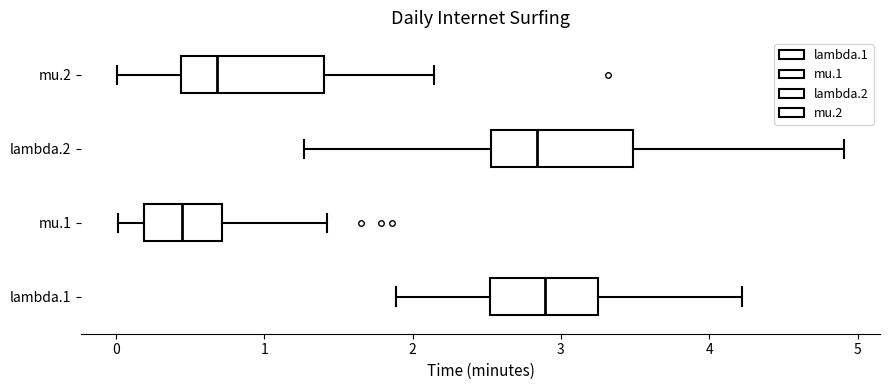

Reading bottom to top, read every box against the x-axis: the position of its median line, the range the box covers, and the ends of its whiskers. The values are not printed on the chart, so give them approximately, as read against the axis.

lambda.1: median 2.9, box 2.5 to 3.3, whiskers 1.9 to 4.2
mu.1: median 0.4, box 0.2 to 0.7, whiskers 0.0 to 1.4
lambda.2: median 2.8, box 2.5 to 3.5, whiskers 1.3 to 4.9
mu.2: median 0.7, box 0.4 to 1.4, whiskers 0.0 to 2.1